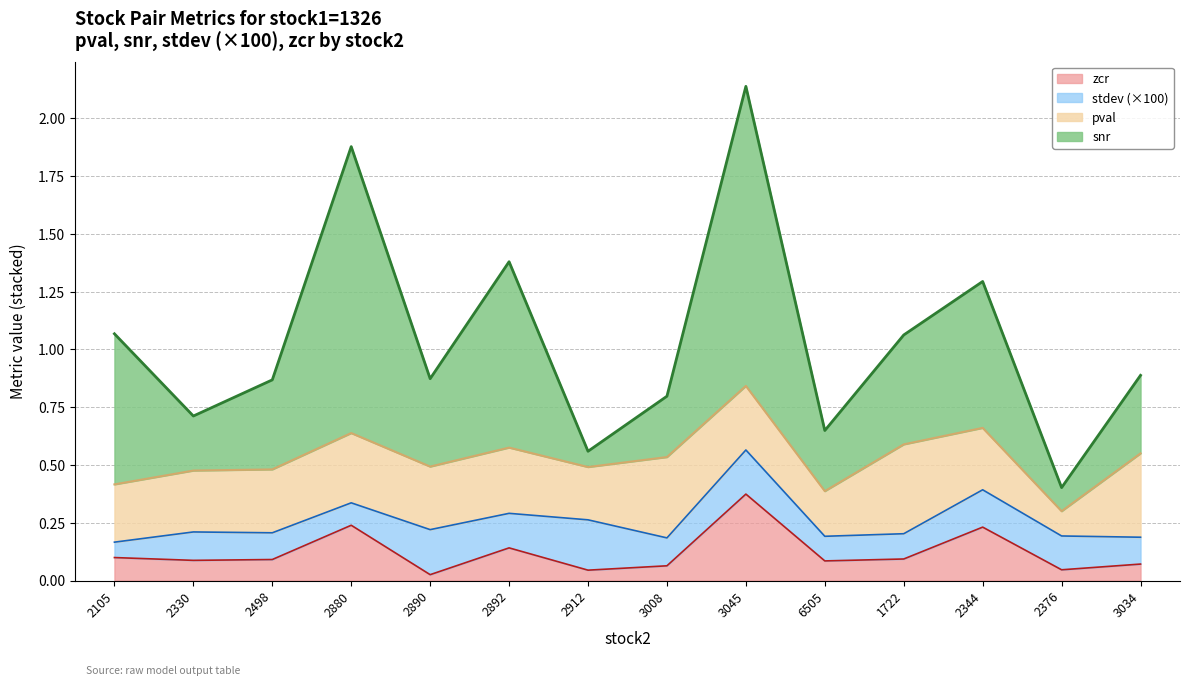

True or false: zcr has more than 1 points higher than both neighbors.

True